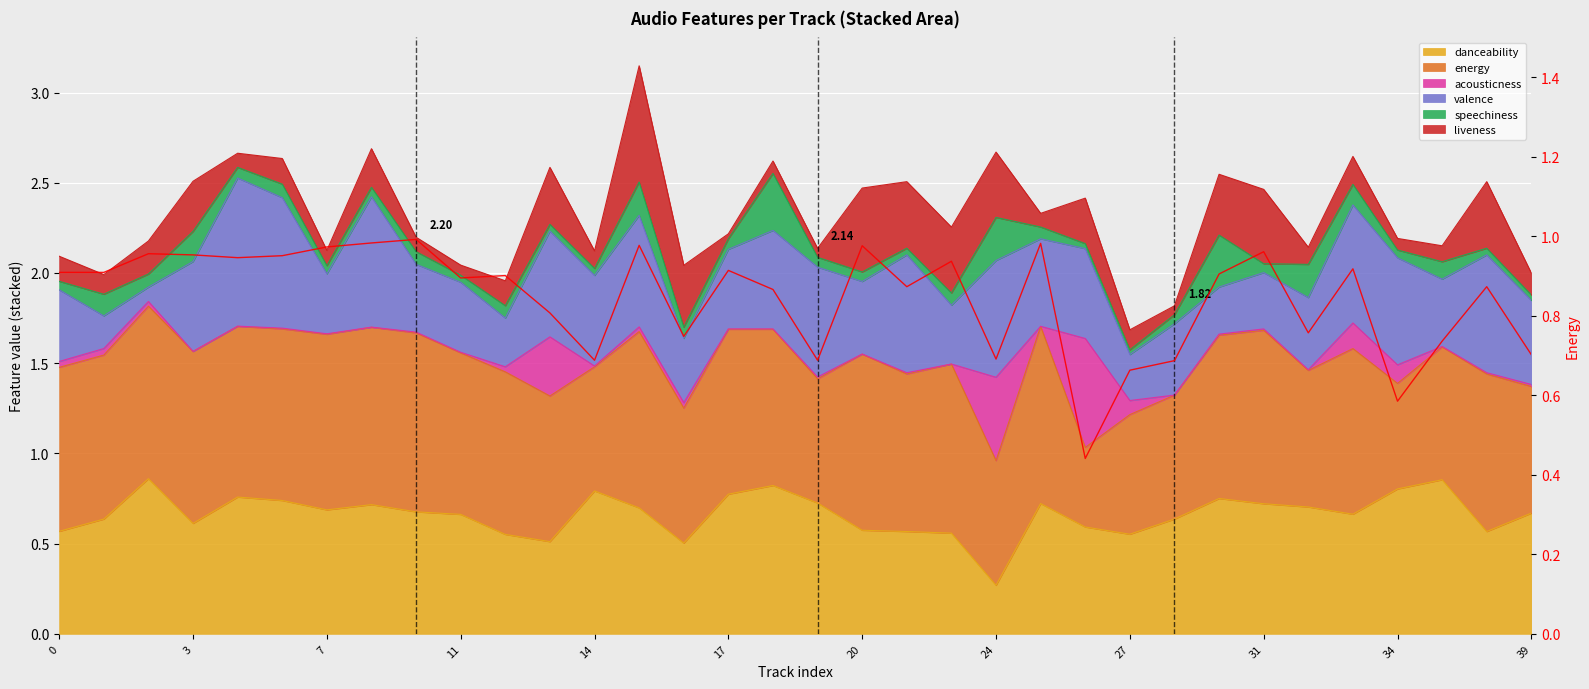

What is the sum of the values at 28 and 25?

1.4